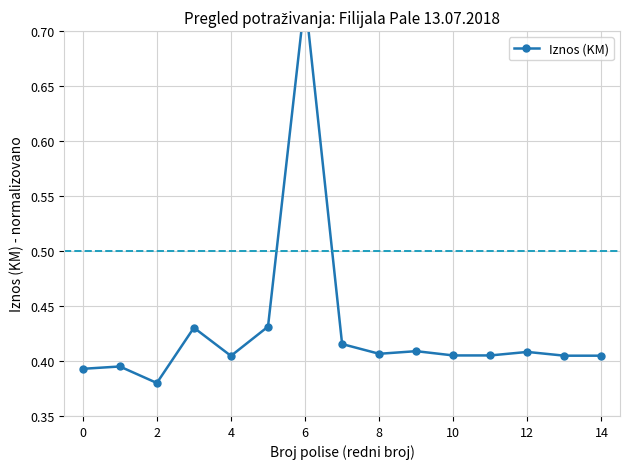

Reading left to right, transcribe all the data shown in this chart.

0.4	0.4	0.4	0.4	0.4	0.4	0.7	0.4	0.4	0.4	0.4	0.4	0.4	0.4	0.4